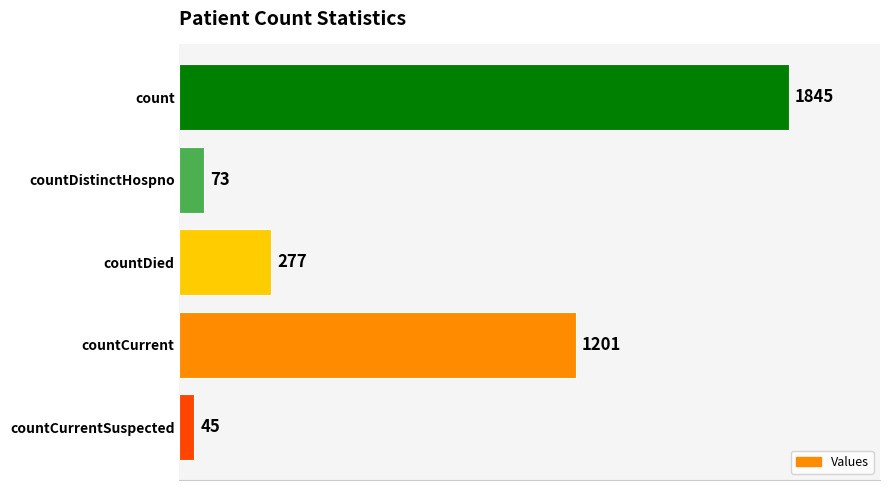

Approximately how many times larger is the value at countDistinctHospno compared to countCurrentSuspected?

1.6